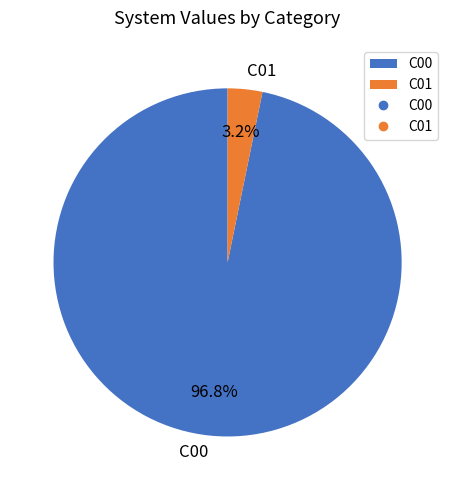

To the nearest percent, what is the difference between the largest and smallest slice percentages?

94%